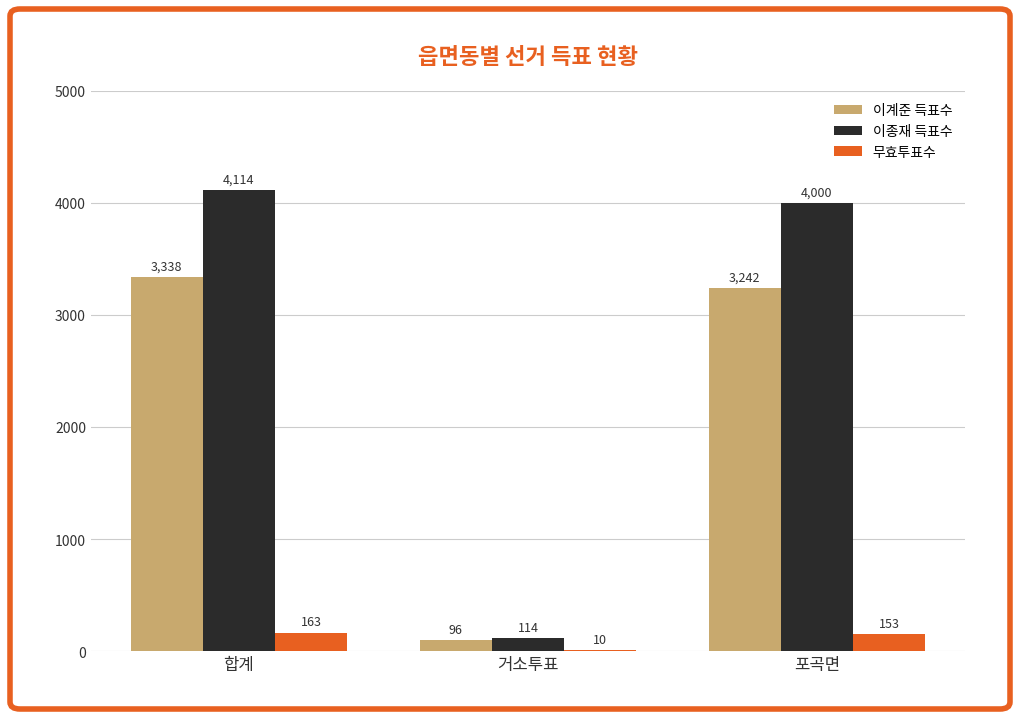

Where is 무효투표수 nearest to the value 86?

포곡면